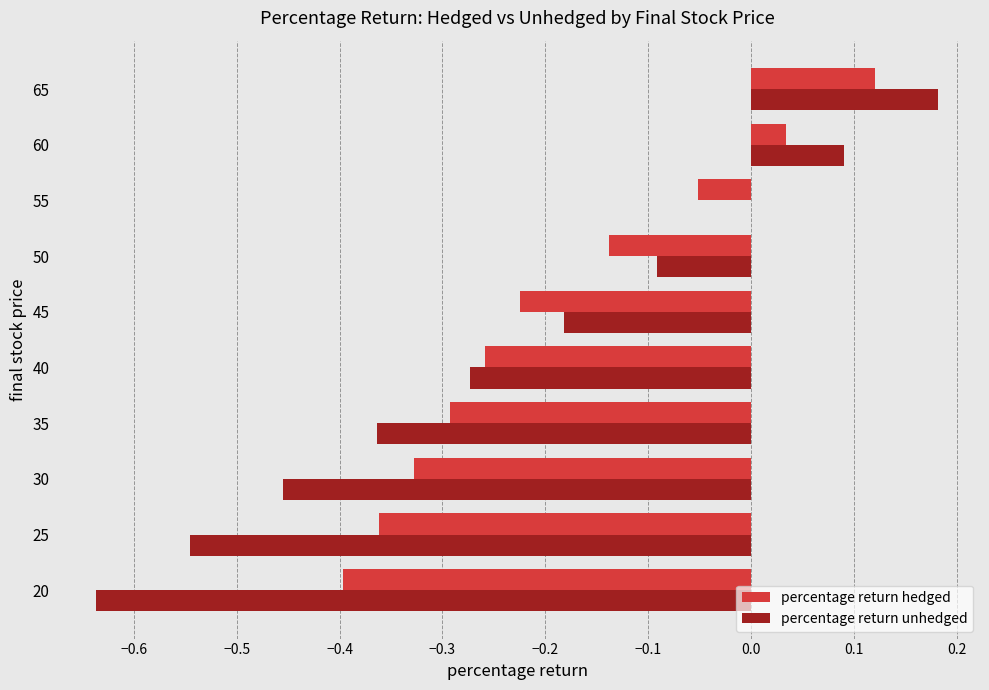

What is the sum of all percentage return unhedged values?

-2.3